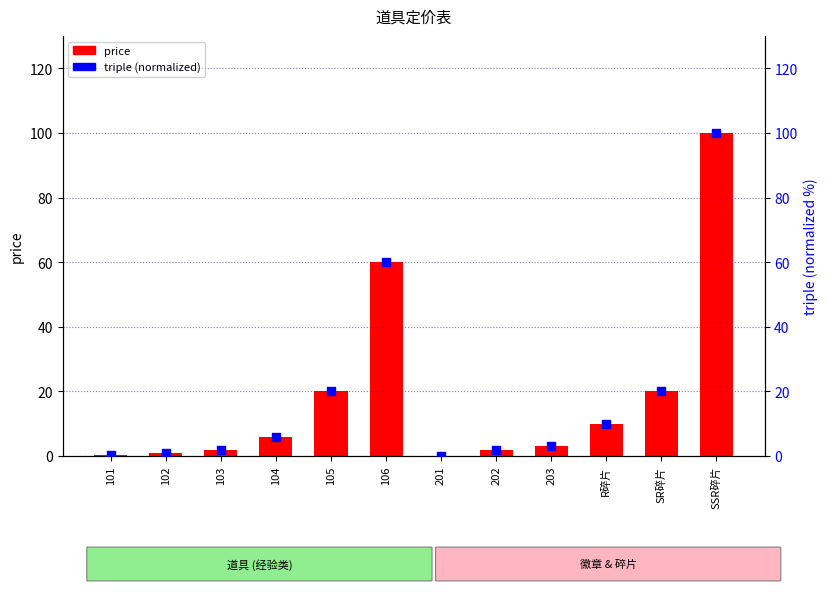

What is the total value across all series at 104?

12.0